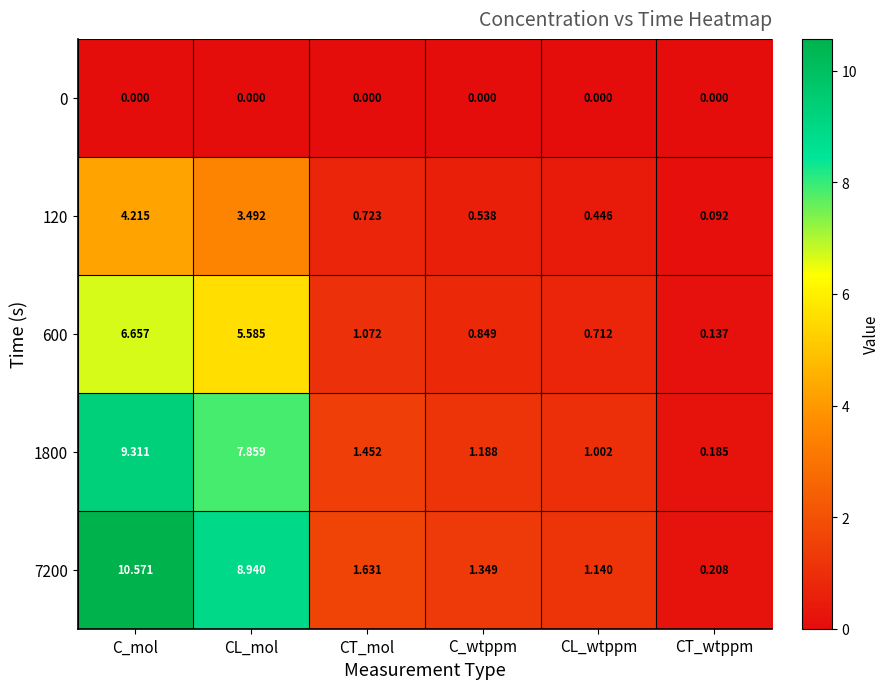

At which category is the sum across all series the highest?

C_mol